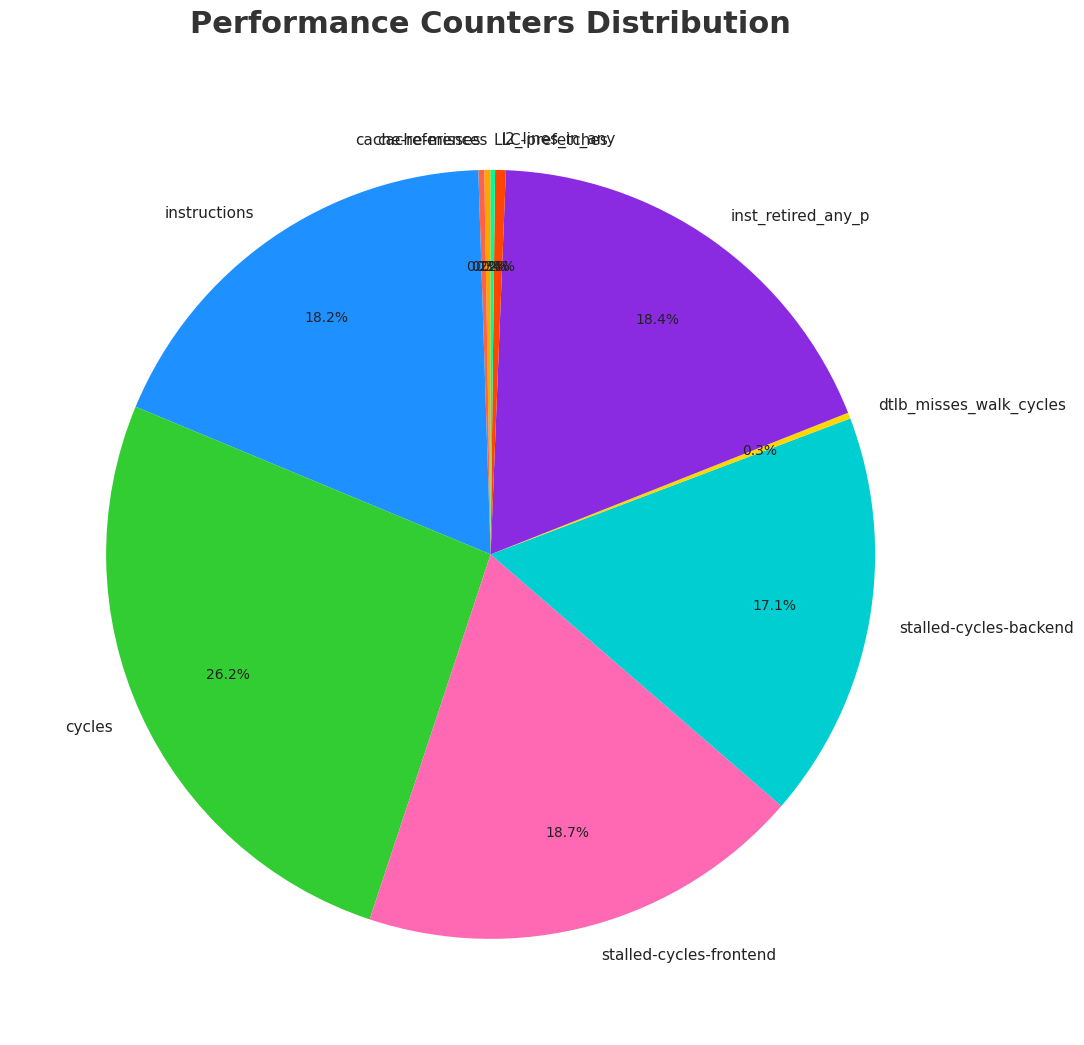

Combined, do l2_lines_in_any and stalled-cycles-backend account for over 50%?

No